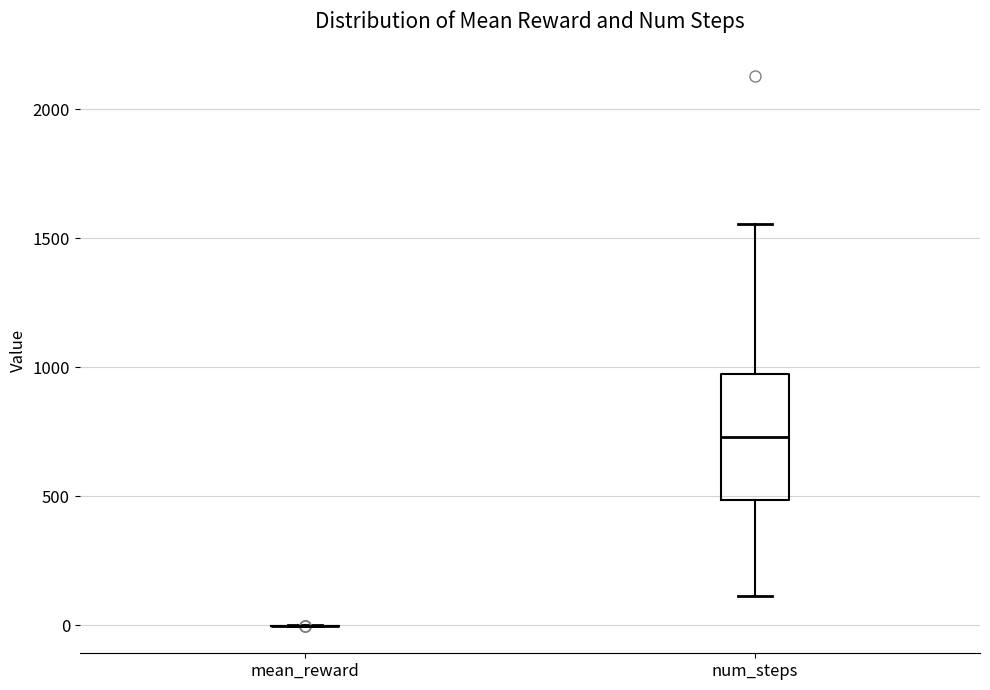

Reading left to right, transcribe this box plot: for each box, give where its median line is, the range the box spans, and where its two whiskers end, as read against the y-axis. The values are not printed on the chart, so give them approximately, as read against the axis.

mean_reward: box collapsed to a line at 0, whiskers 0 to 0
num_steps: median 750, box 500 to 950, whiskers 100 to 1550